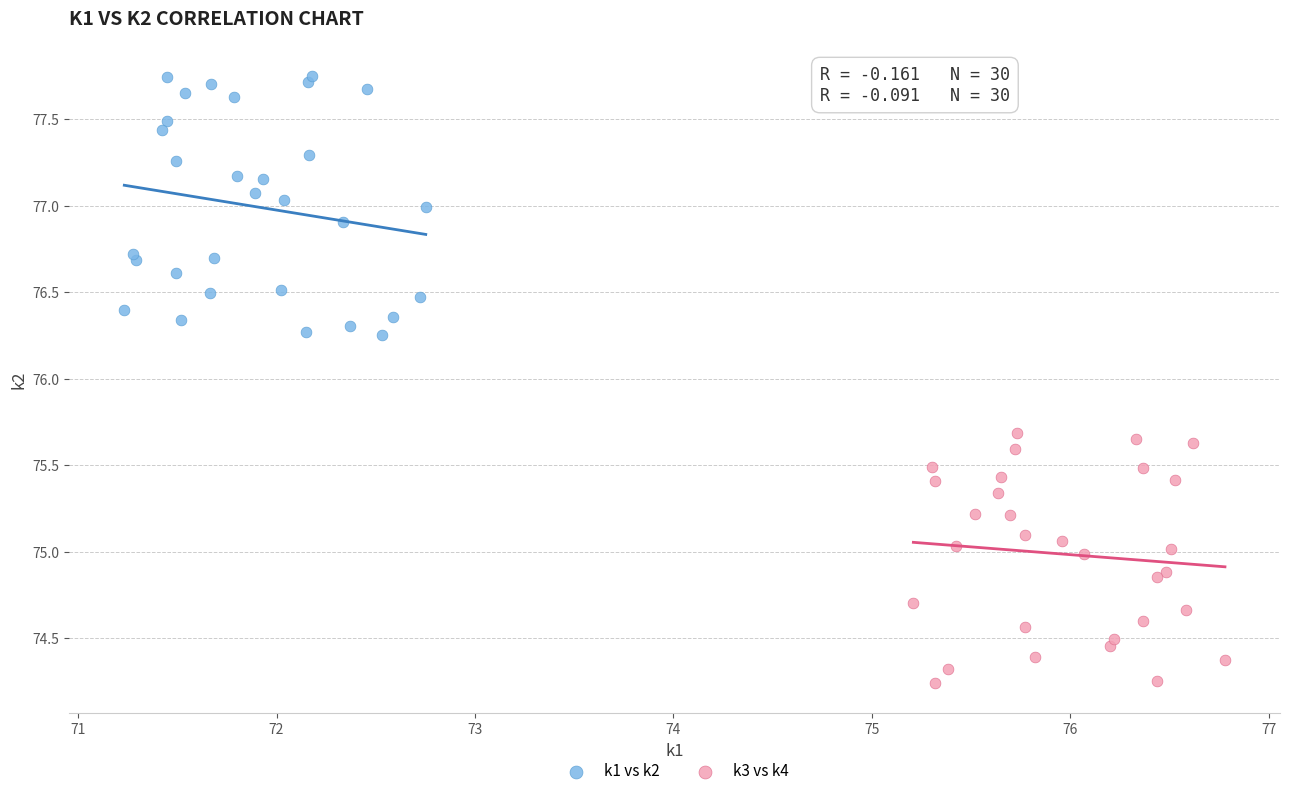

Which series has the largest Y range (max minus min)?

k1 vs k2